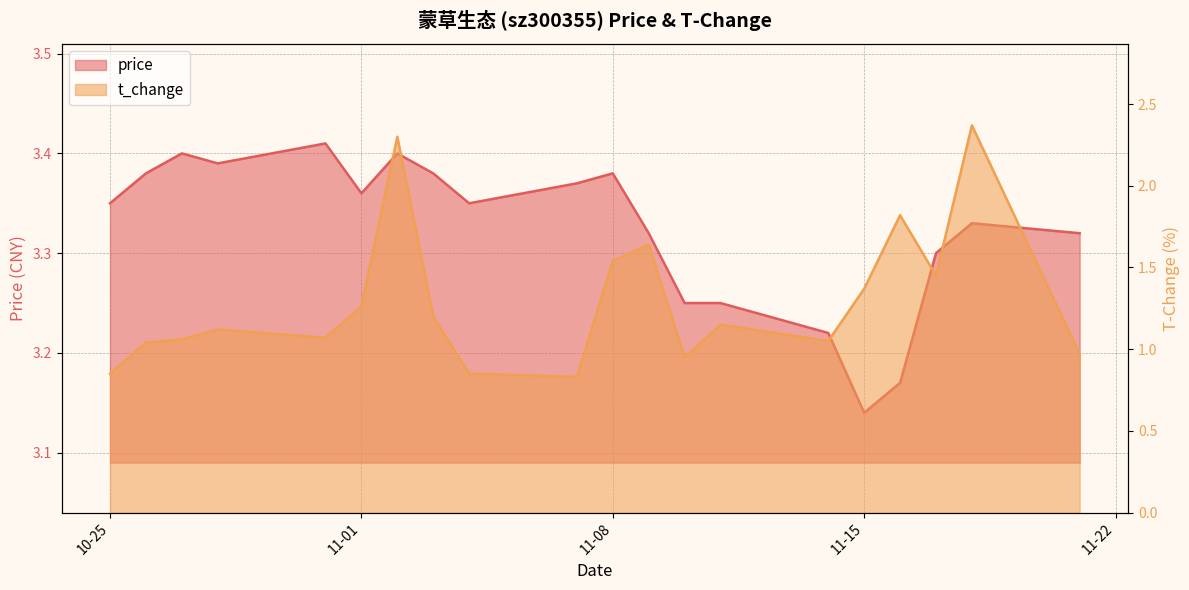

What are all the series names shown in the legend?

price, t_change